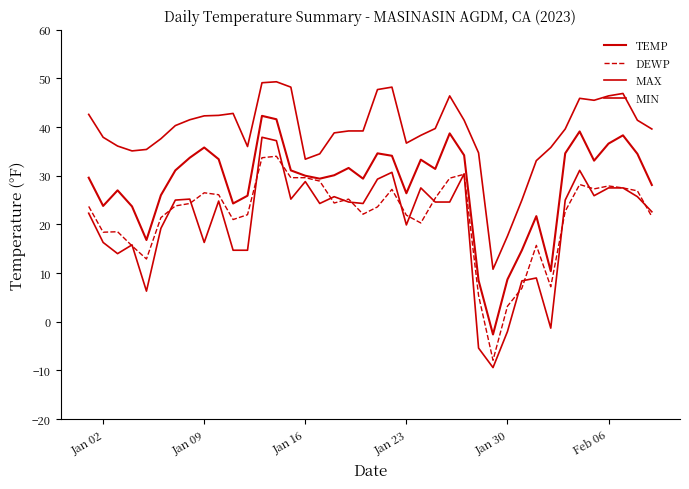

Does the chart display data point markers on the line(s)?

No